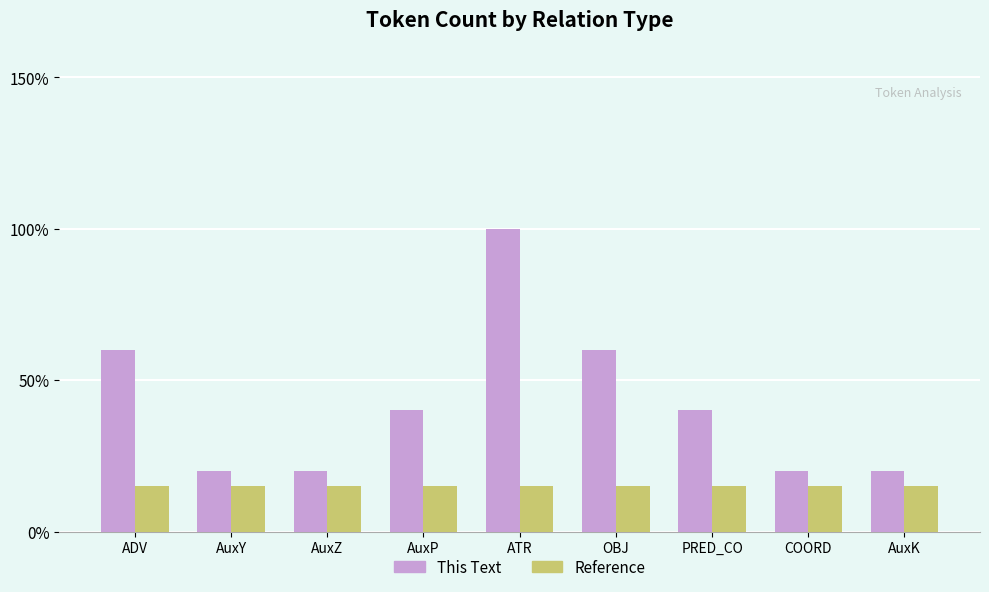

How many series are shown in this chart?

2